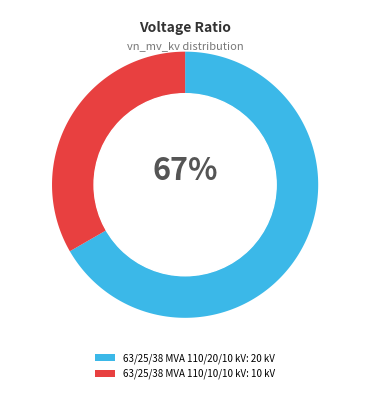

The 63/25/38 MVA 110/20/10 kV slice represents 54% of the pie. True or false?

False